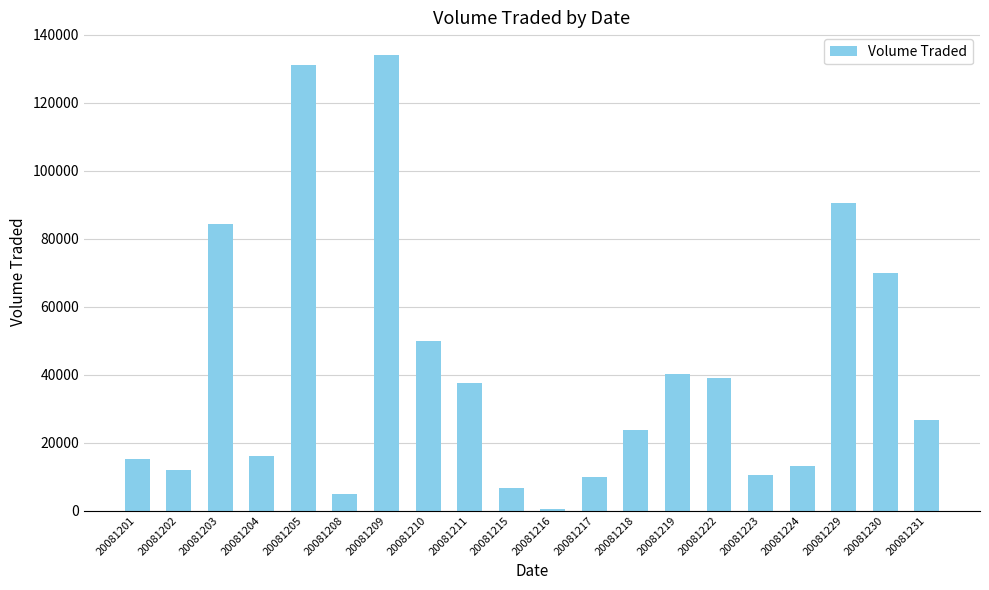

What is the sum of all values?

815100